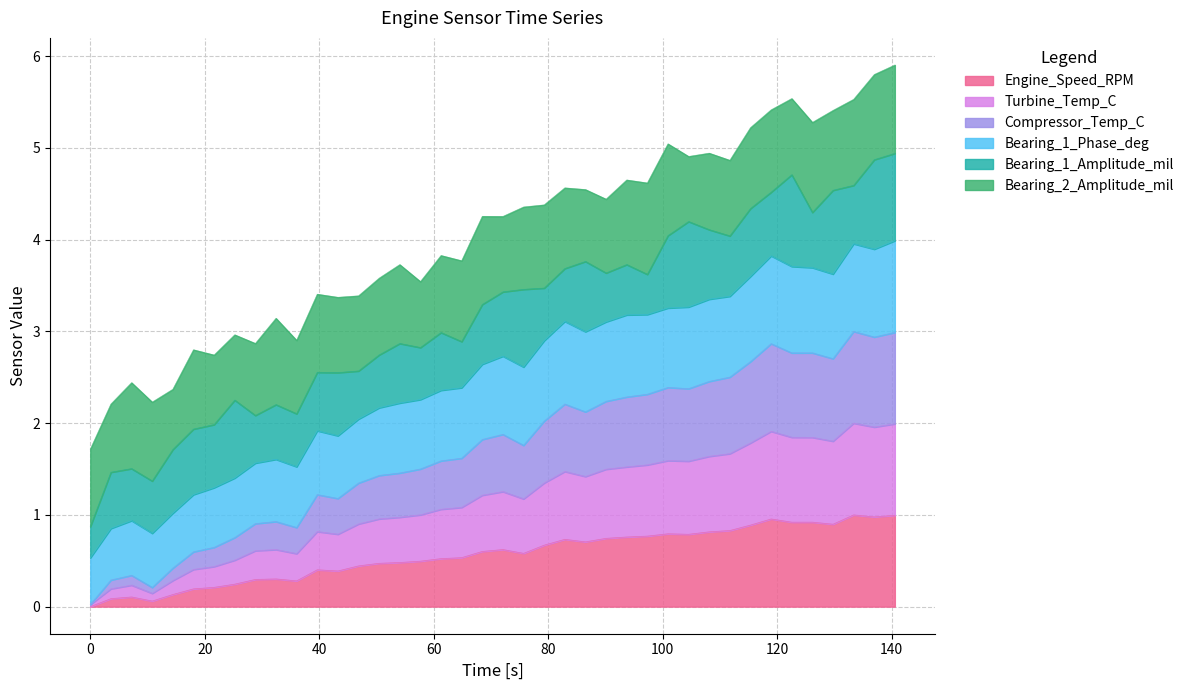

What is the maximum value for Engine_Speed_RPM?

1.0